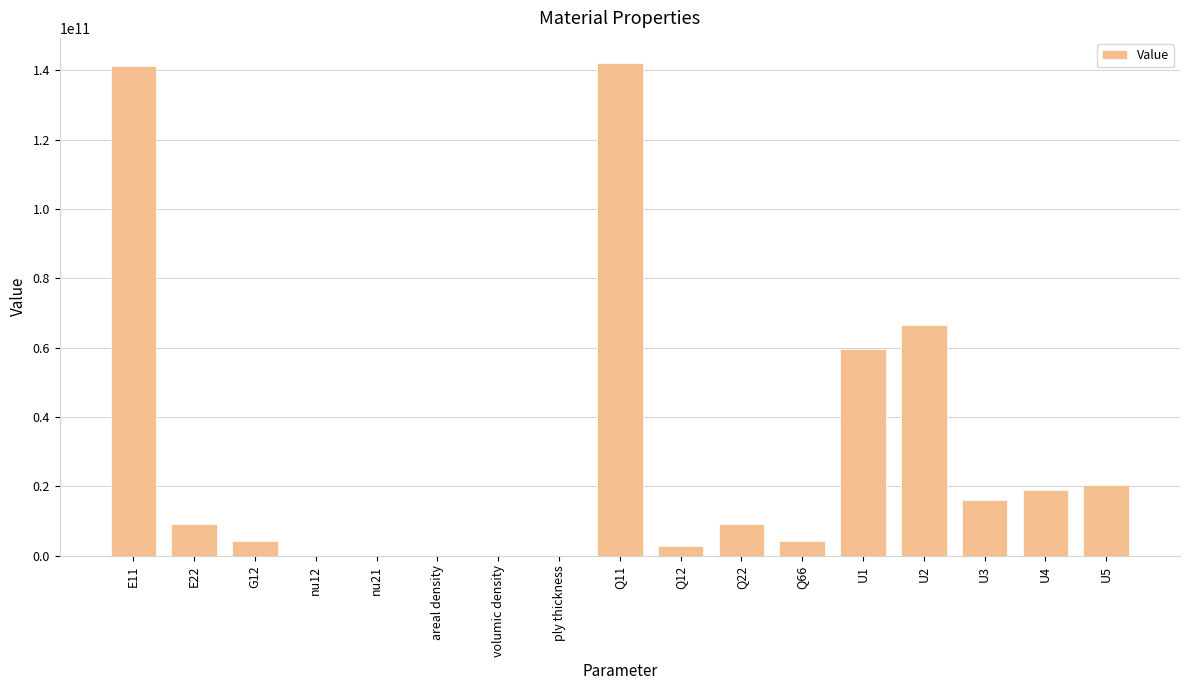

Between areal density and U5, which is larger?

U5